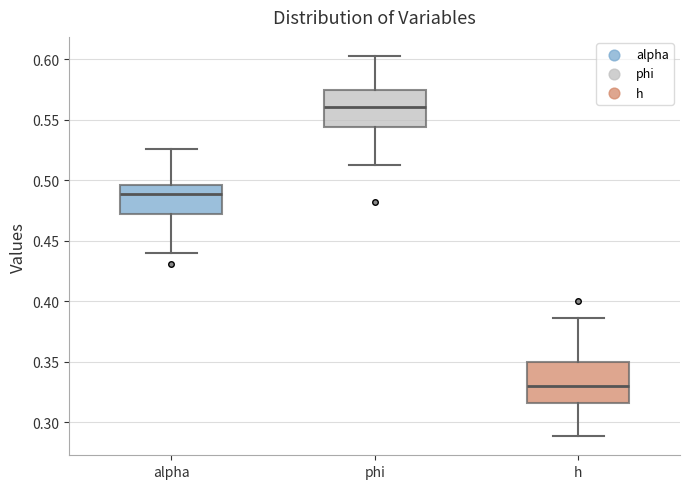

Where does the median line of the box for phi sit on the y-axis? The values are not printed on the chart, so give them approximately, as read against the axis.

0.560